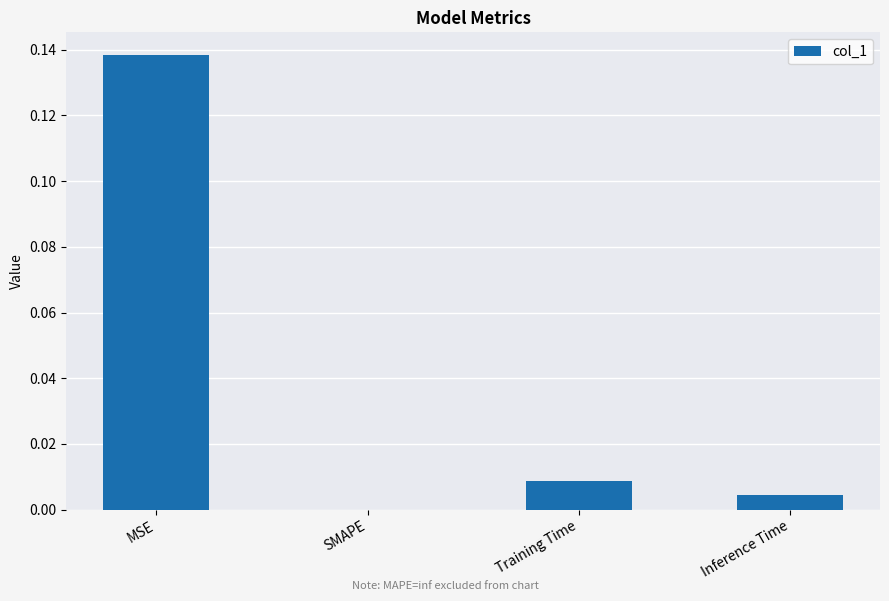

At which category does the chart reach its peak across all series?

MSE